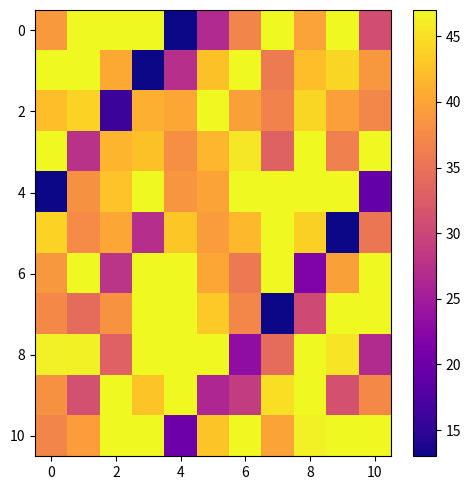

What is the smallest value displayed?

13.0